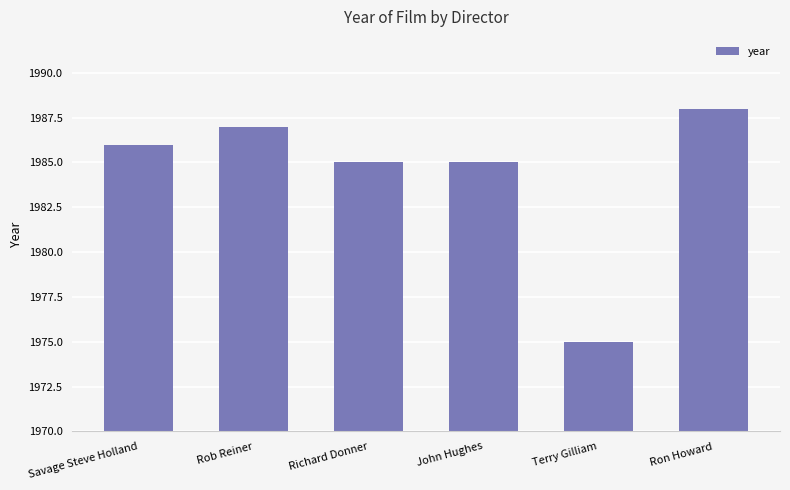

What position from the right is Richard Donner?

4